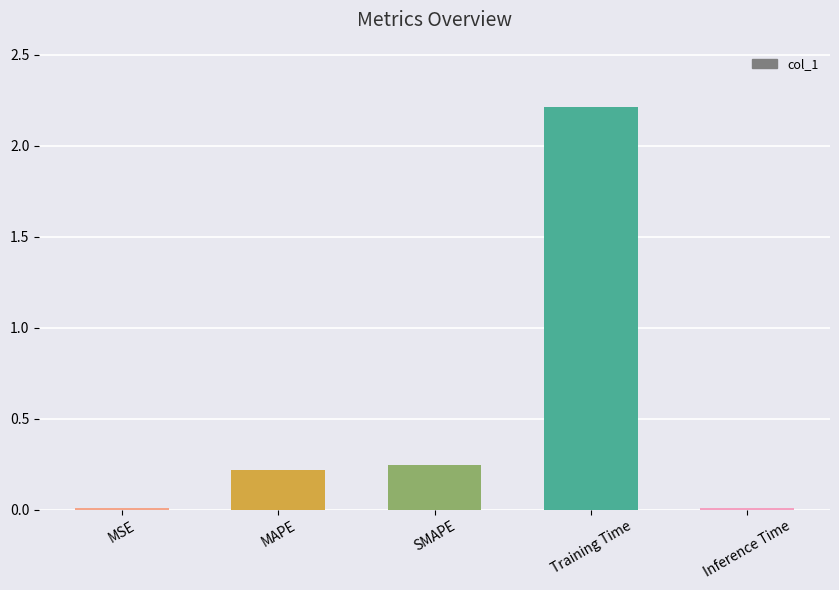

The chart shows a value of 0.0 at Inference Time. True or false?

True